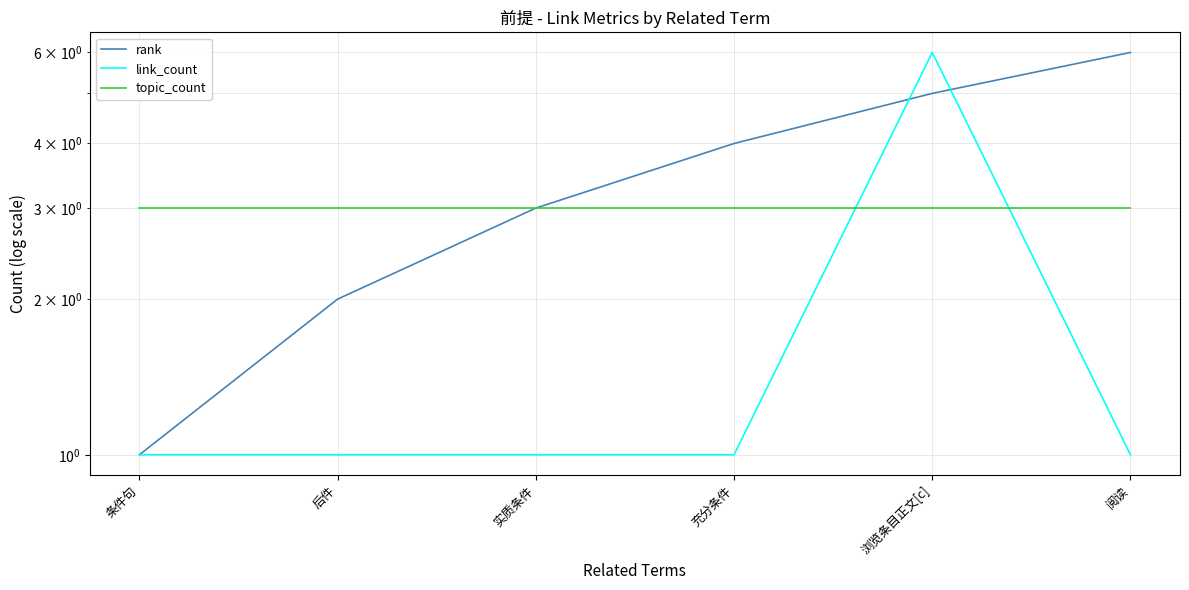

True or false: topic_count and rank cross at least once.

False